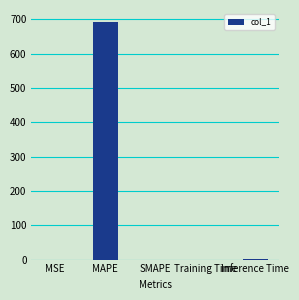

What value does the data have at Inference Time?

1.0